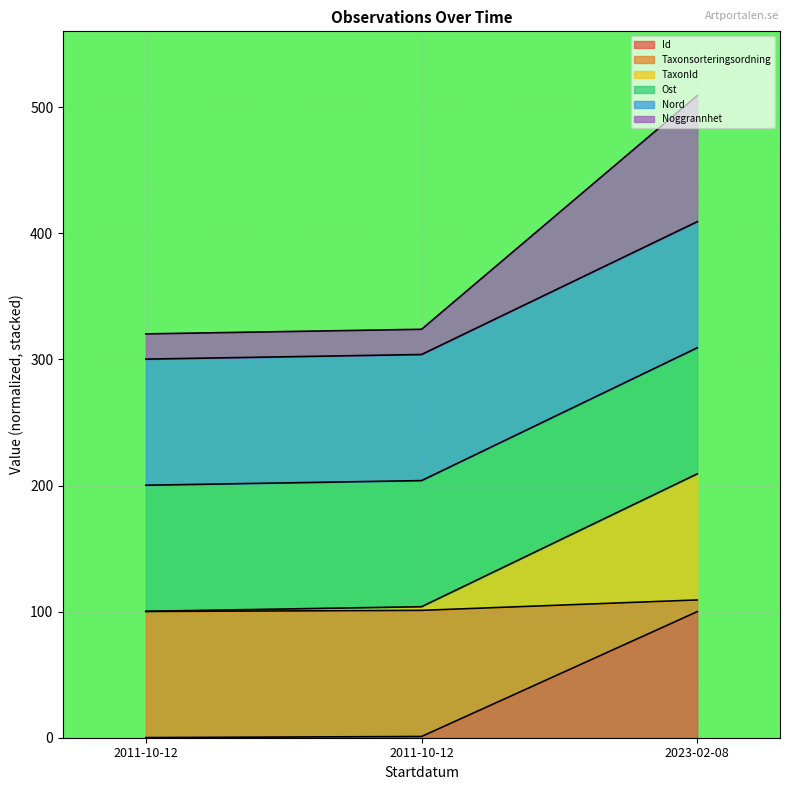

What is the difference between the Id values at 2011-10-12 and 2023-02-08?

99.9